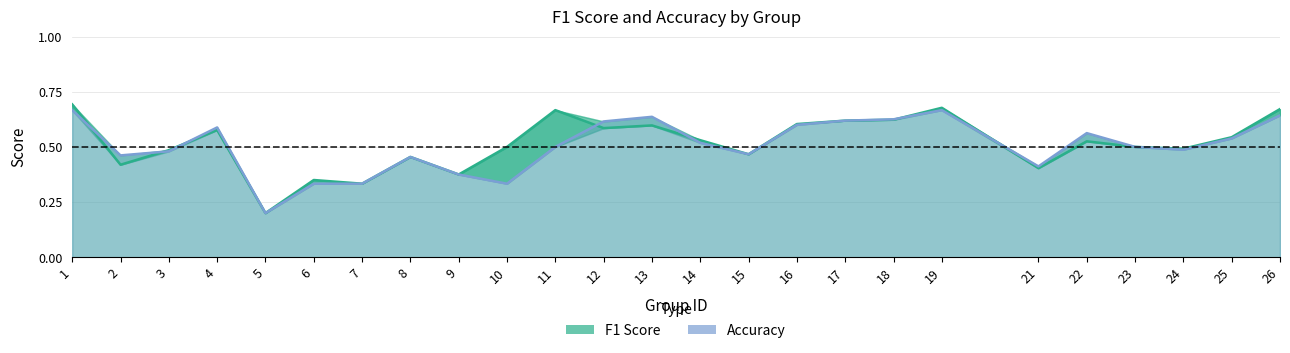

Is the value of accuracy at 9 greater than the value of f1 at 15?

No